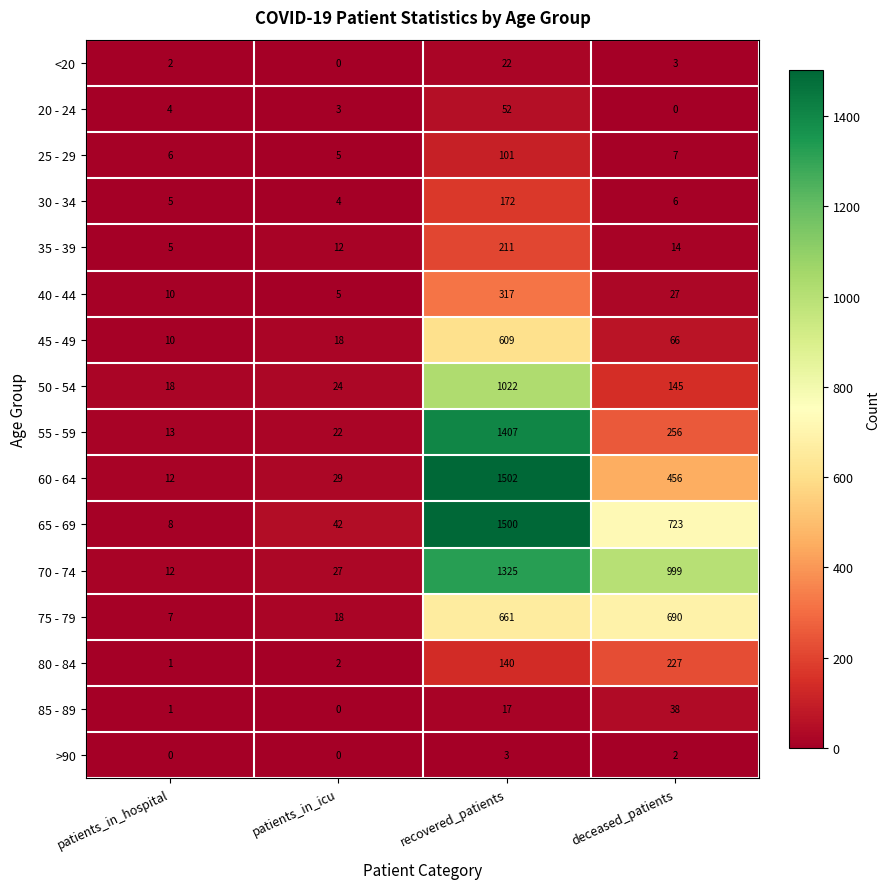

What is the difference between the second highest and second lowest values in the 60 - 64 series?

427